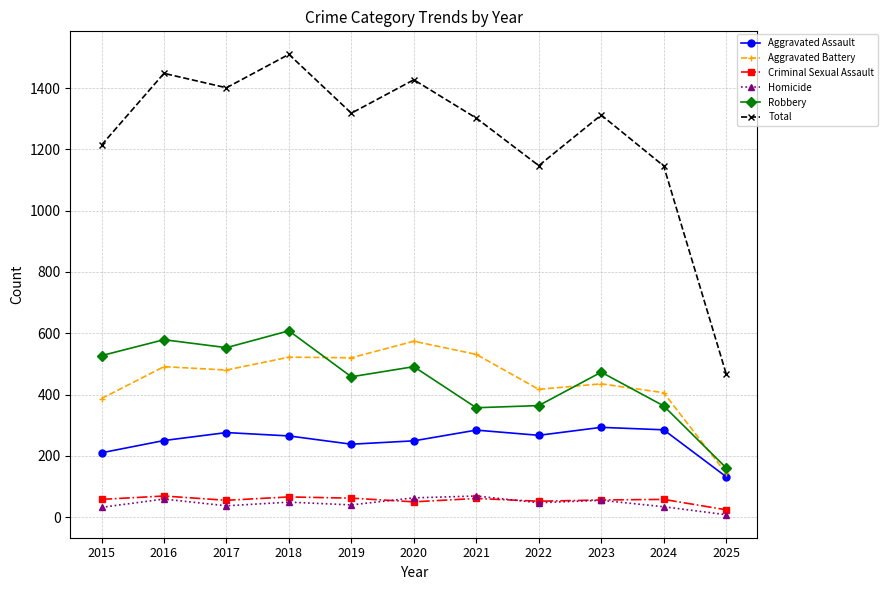

What is the value of the Aggravated Battery point at the 4th from the left?

522